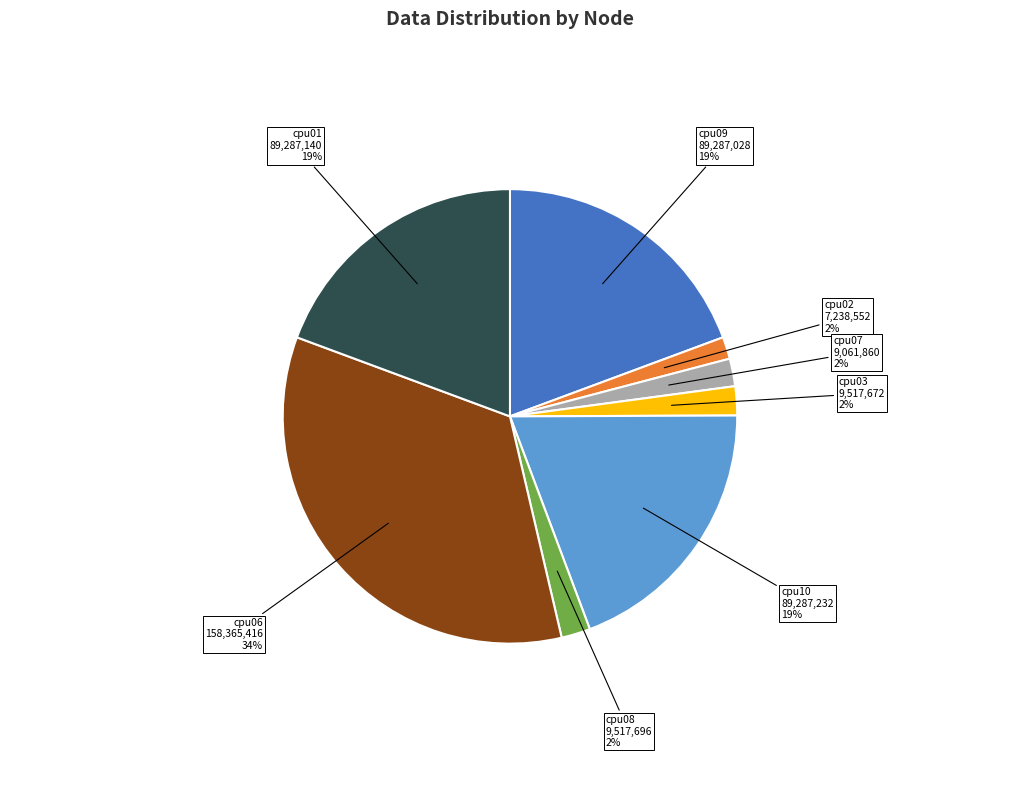

To the nearest percent, what is the combined percentage of cpu07 and cpu06?

36%